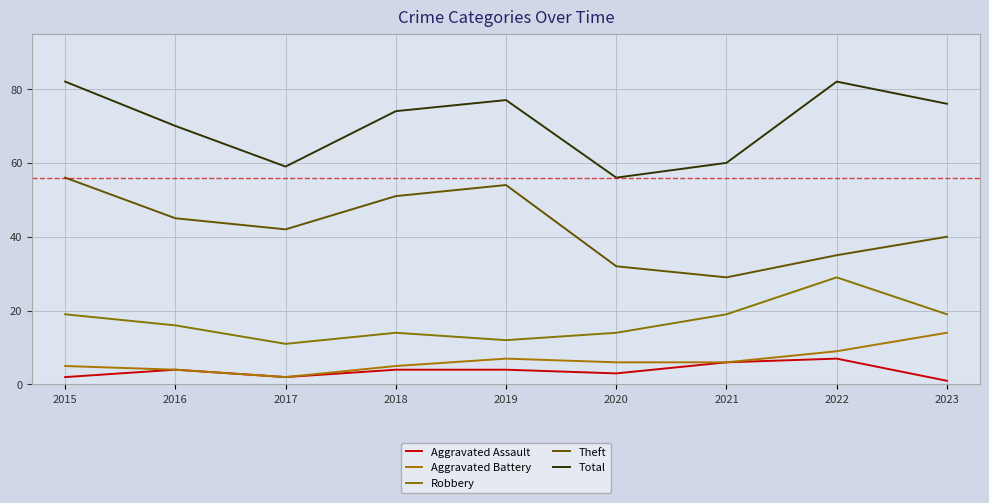

What is the value of the Aggravated Assault point at the 5th from the left?

4